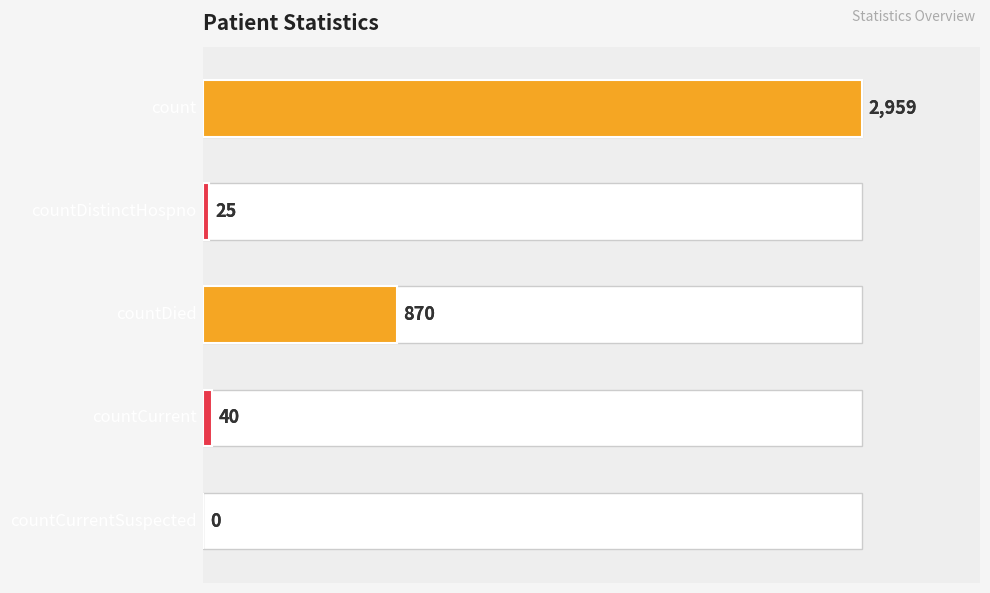

What is the change in value from 0 to 1?

-2934